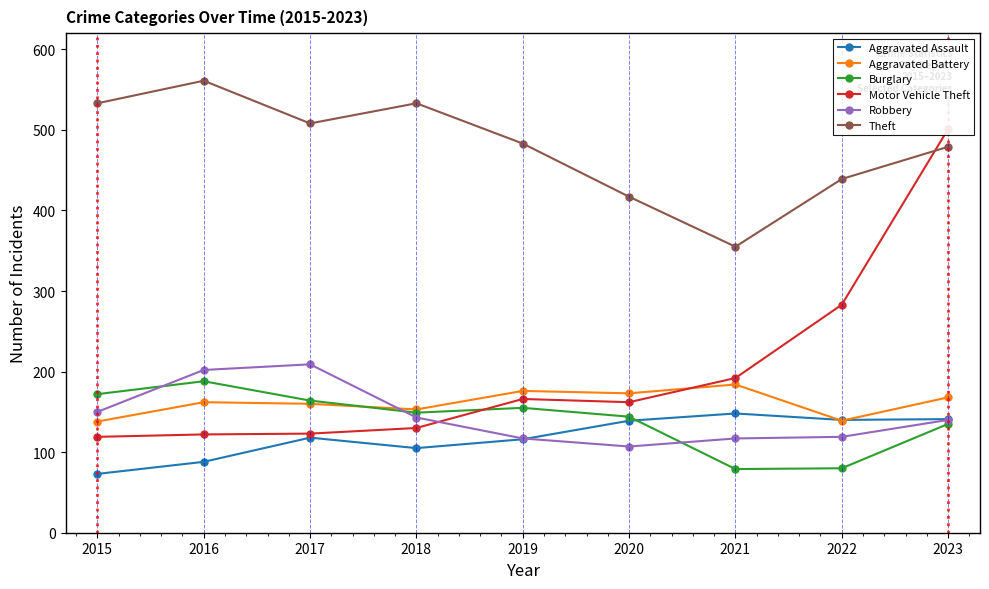

Which series has the widest spread of values?

Motor Vehicle Theft